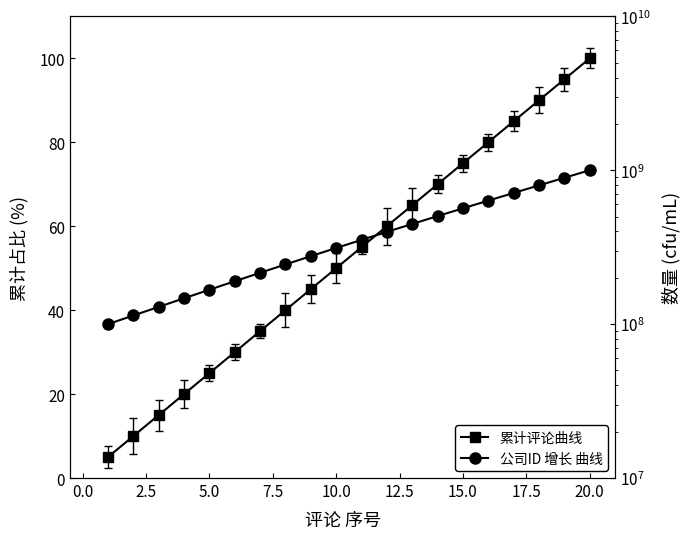

How many values in the 累计评论曲线 series exceed 55?

9